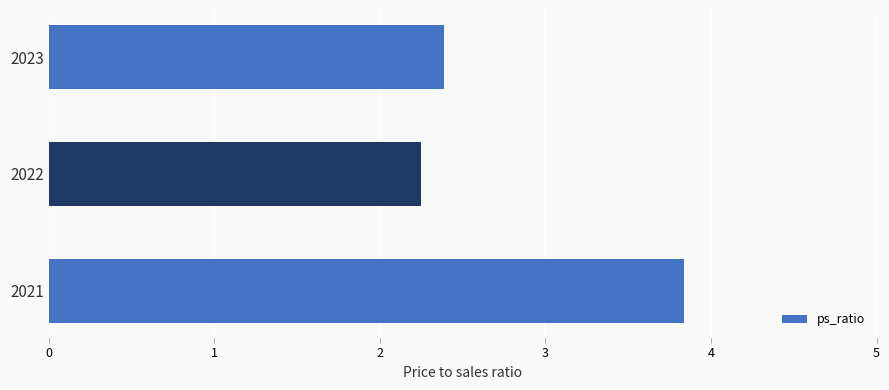

Rank the categories by value from lowest to highest.

2022, 2023, 2021